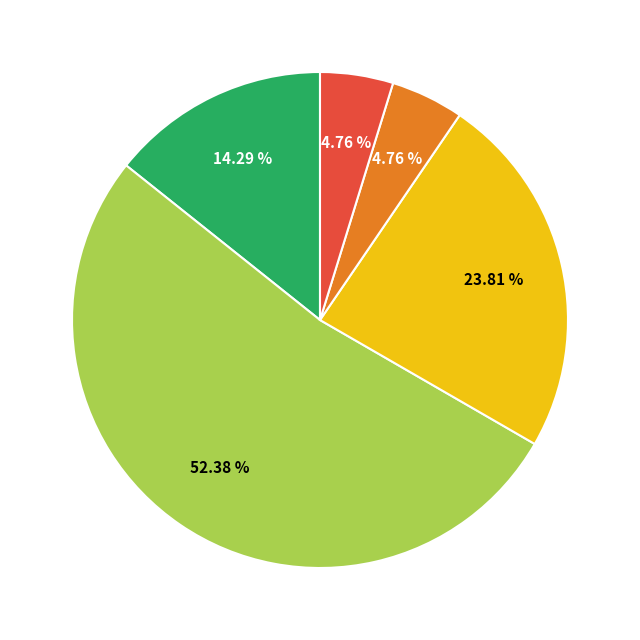

Is there any slice that represents more than half of the pie?

Yes